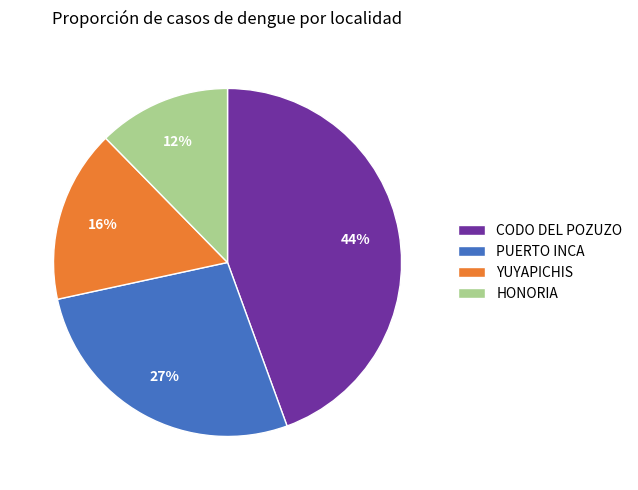

To the nearest percent, what is the difference between the largest and smallest slice percentages?

32%